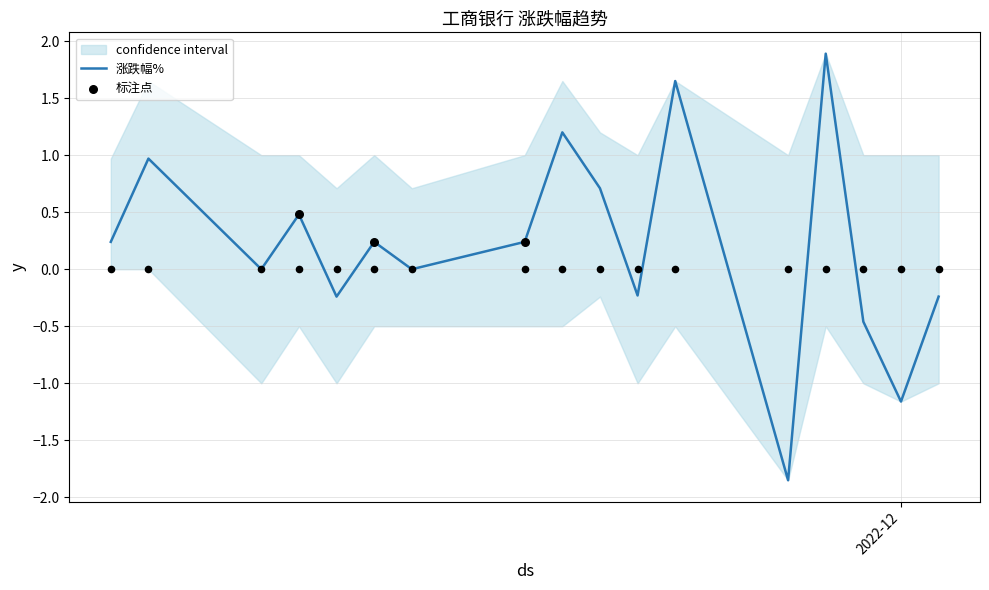

Between 2022-11-14 and 2022-11-21, which is larger?

2022-11-21